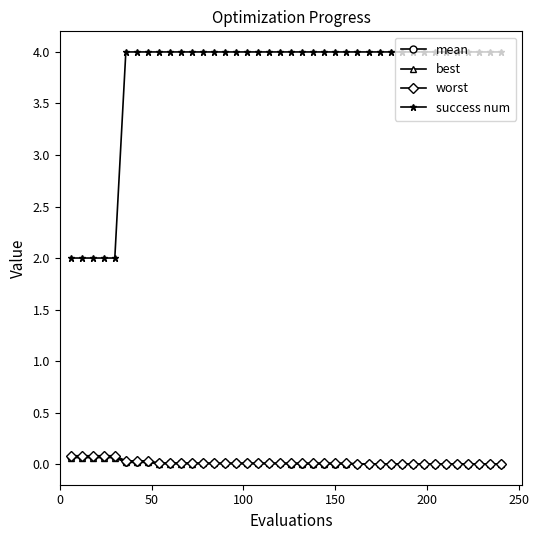

What is the value of the success num point at the 21st from the left?

4.0